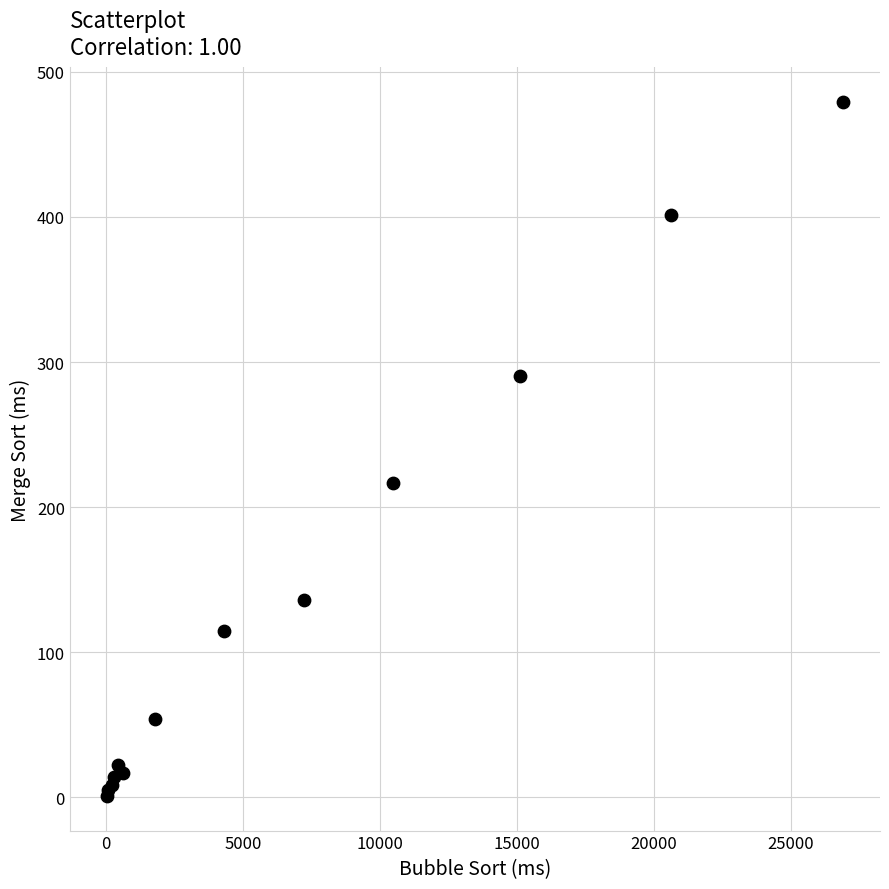

What Y value in the scatter plot is closest to 240?

216.5